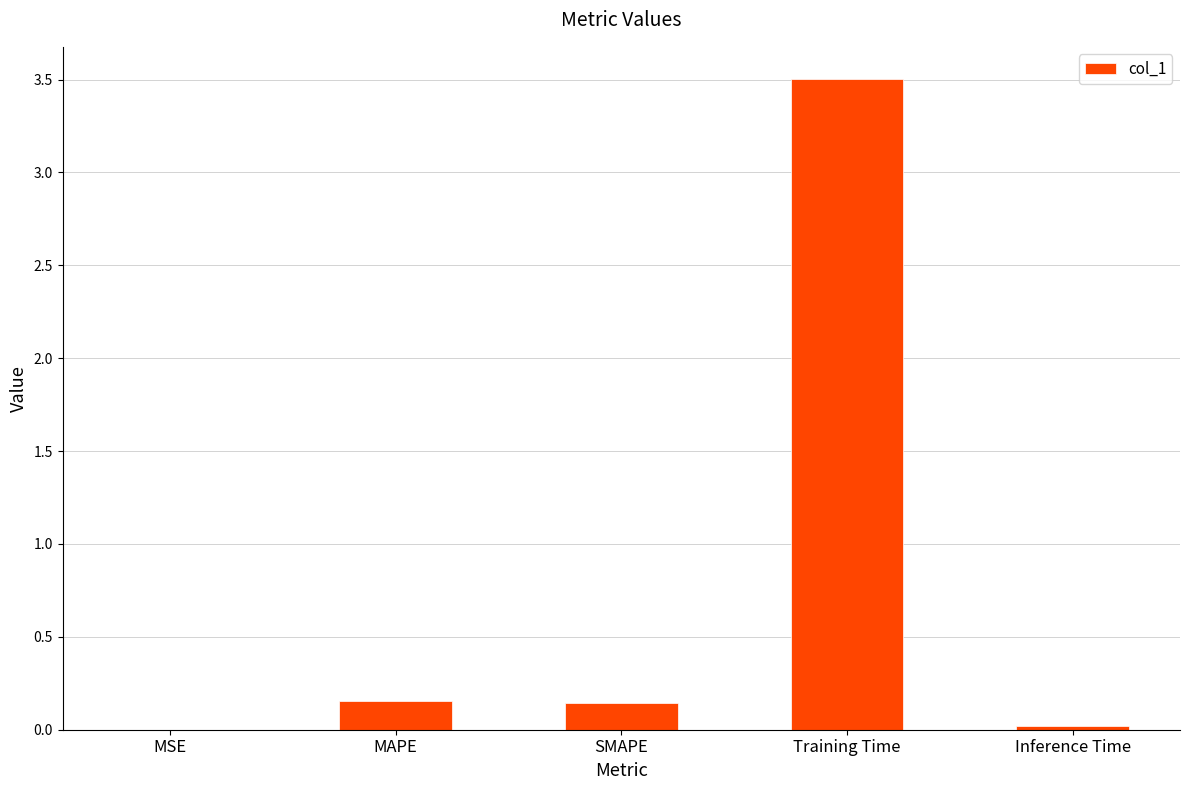

True or false: the data shows 1.2 at Training Time.

False